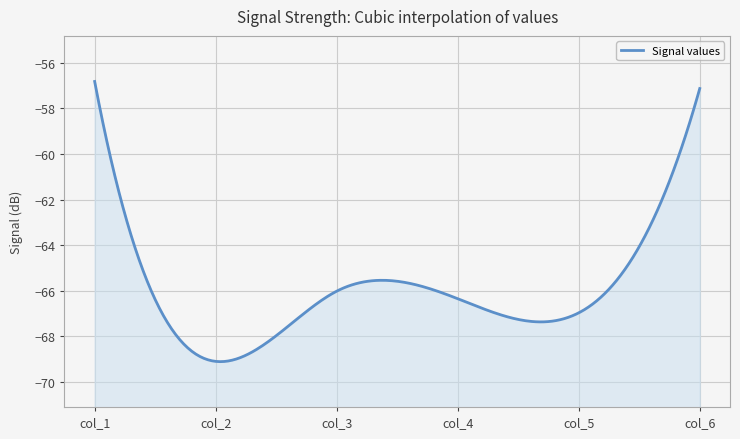

True or false: col_6 and col_5 cross at least once.

False